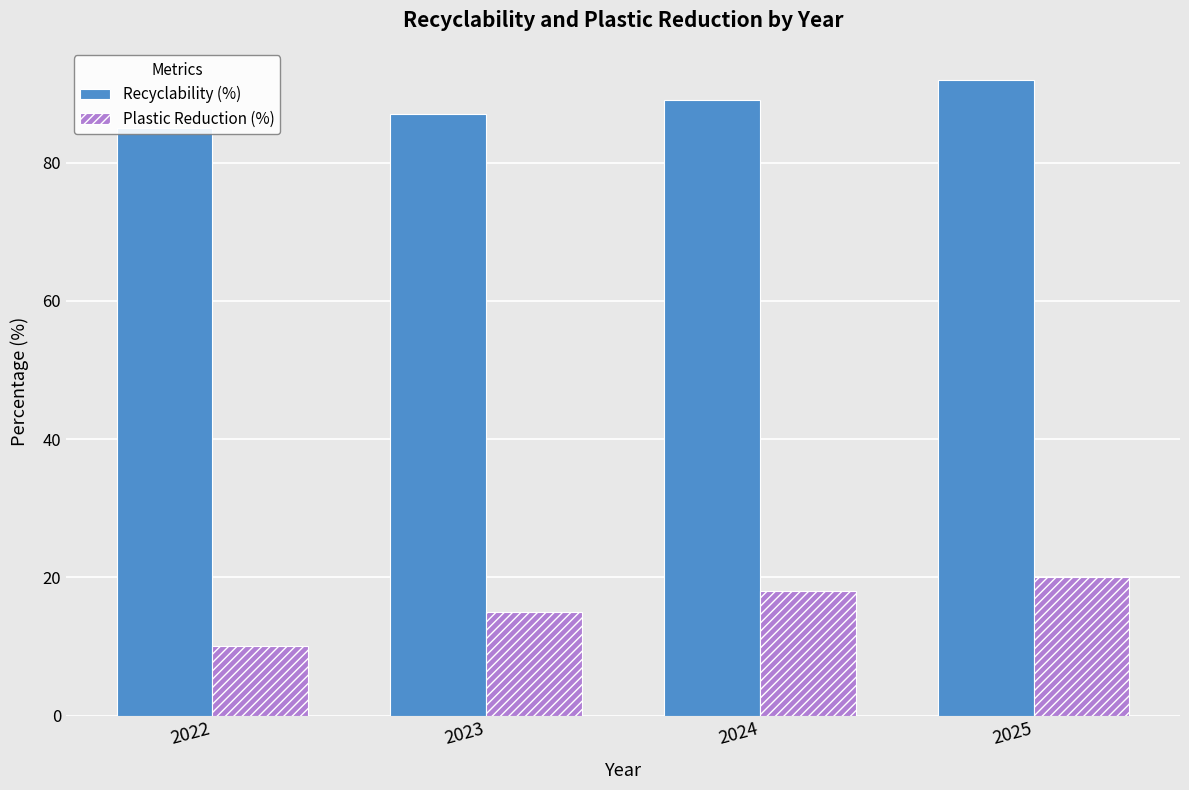

Is the value of Plastic Reduction (%) at 2022 greater than the value of Recyclability (%) at 2022?

No